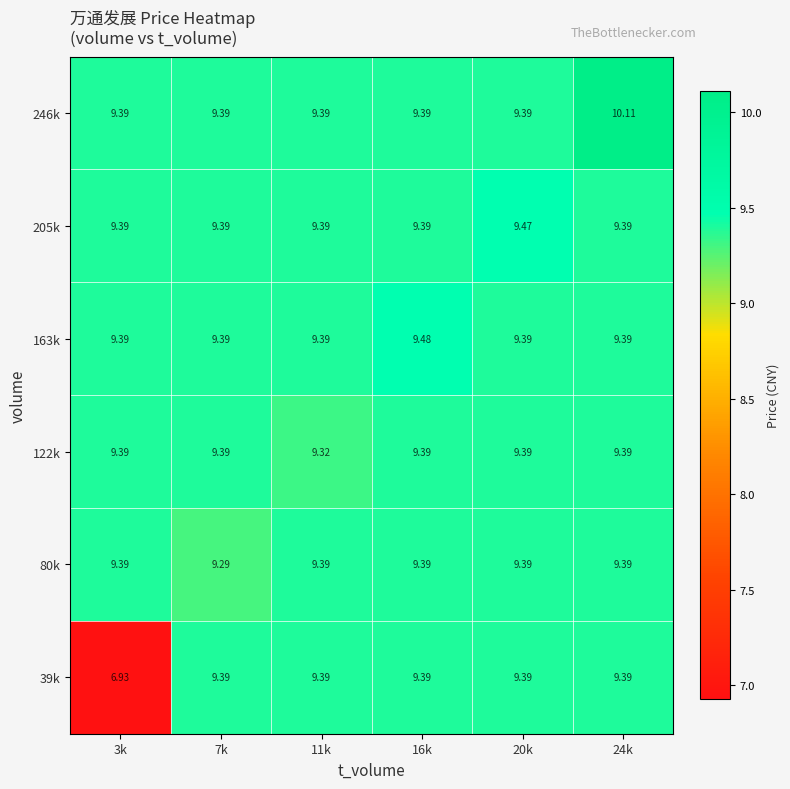

Which series has the widest spread of values?

39k